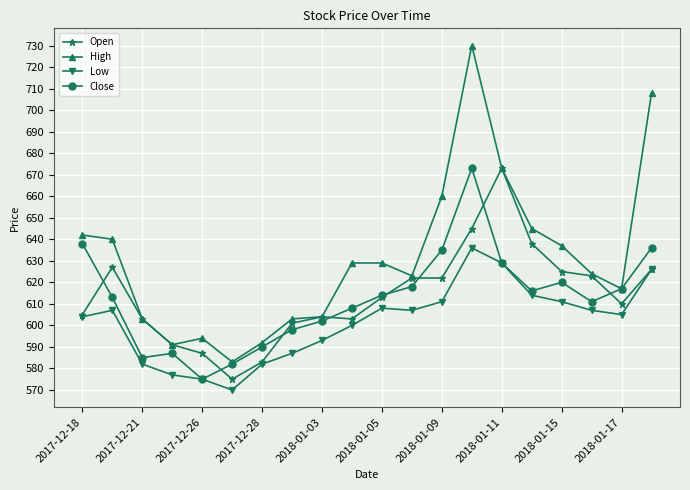

How many categories are shown in the chart?

20